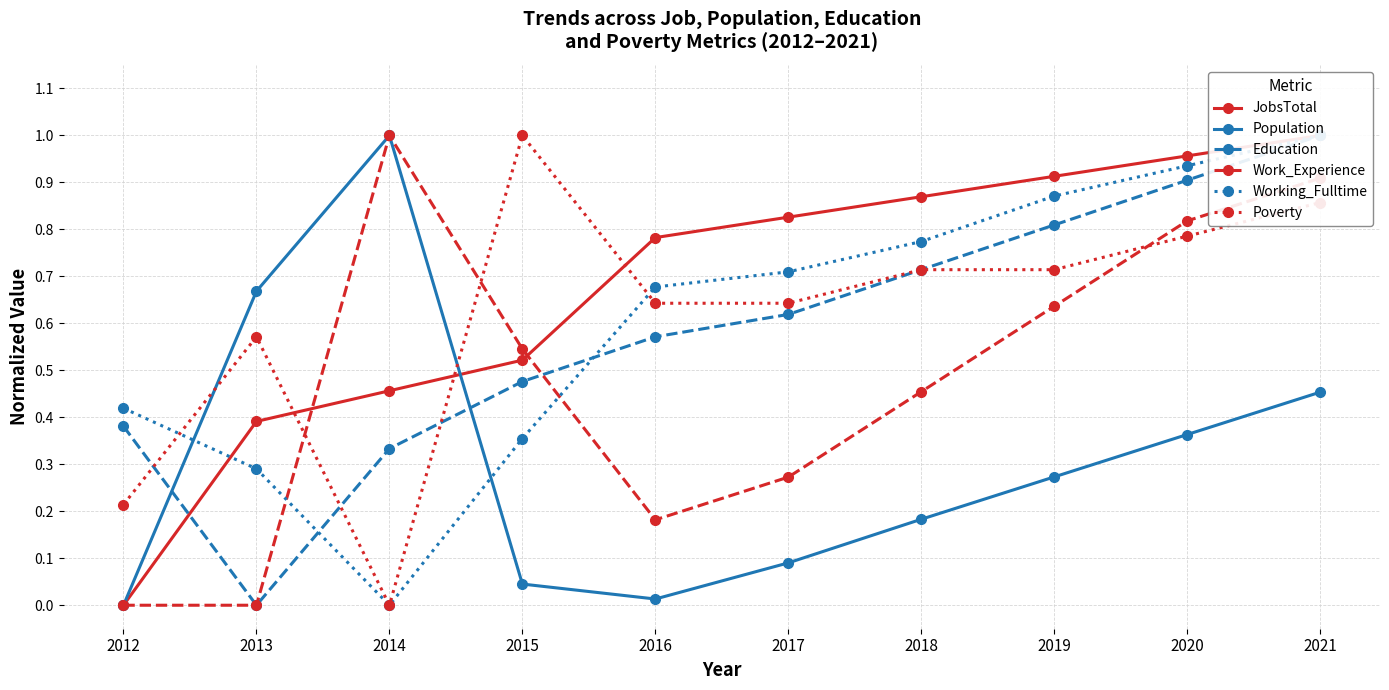

List the labels in order of JobsTotal value, largest first.

2021, 2020, 2019, 2018, 2017, 2016, 2015, 2014, 2013, 2012